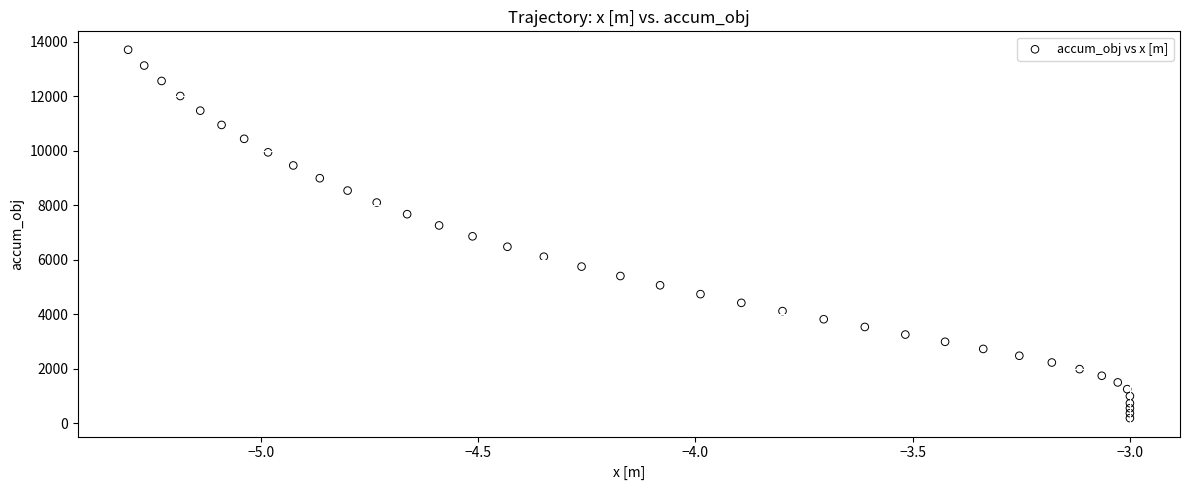

What is the range of Y values (max minus min)?

13525.5